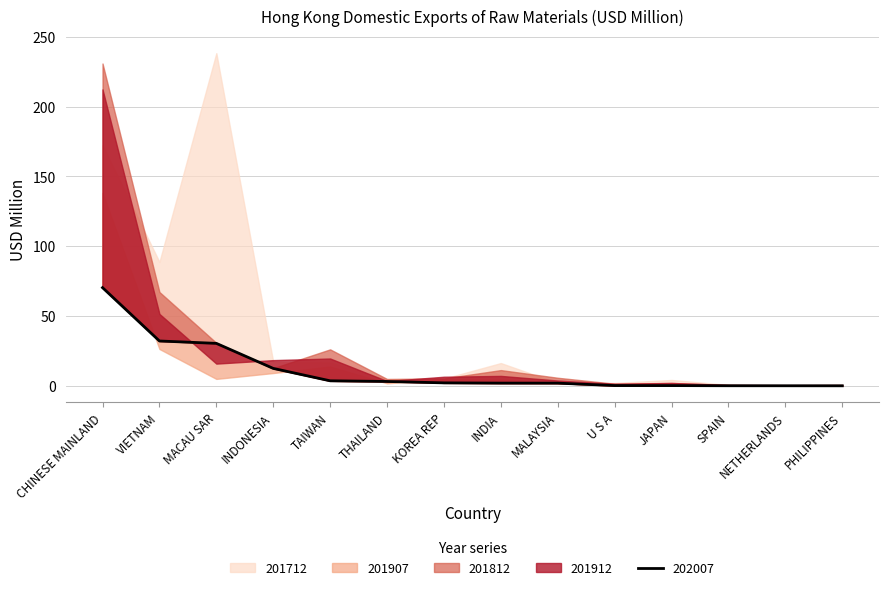

What is the value of the 3rd point from the left?

30.6